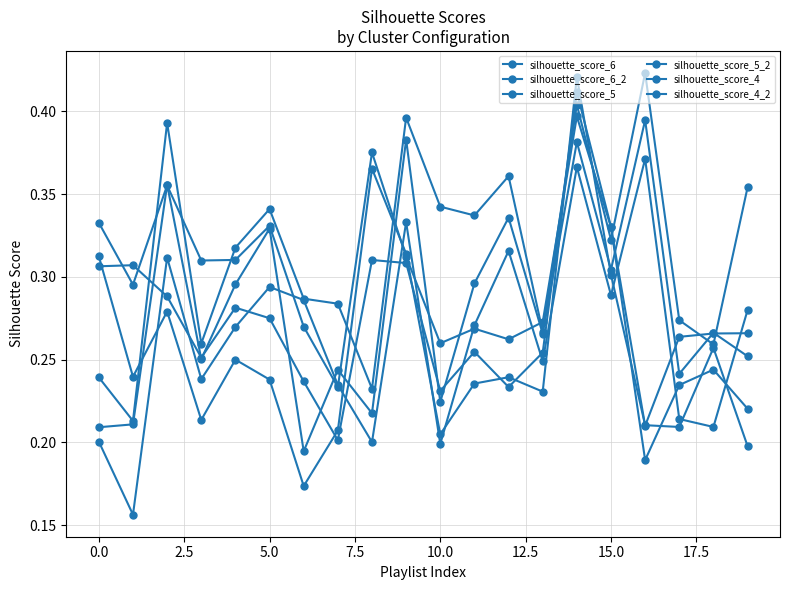

Count the number of data series in this chart.

6